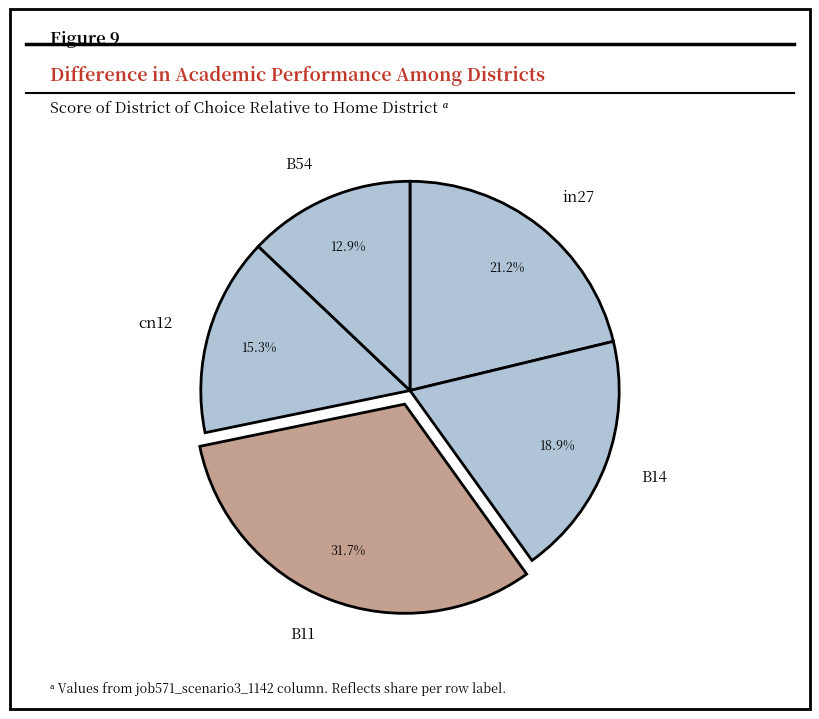

What percentage is the in27 slice, to the nearest percent?

21%